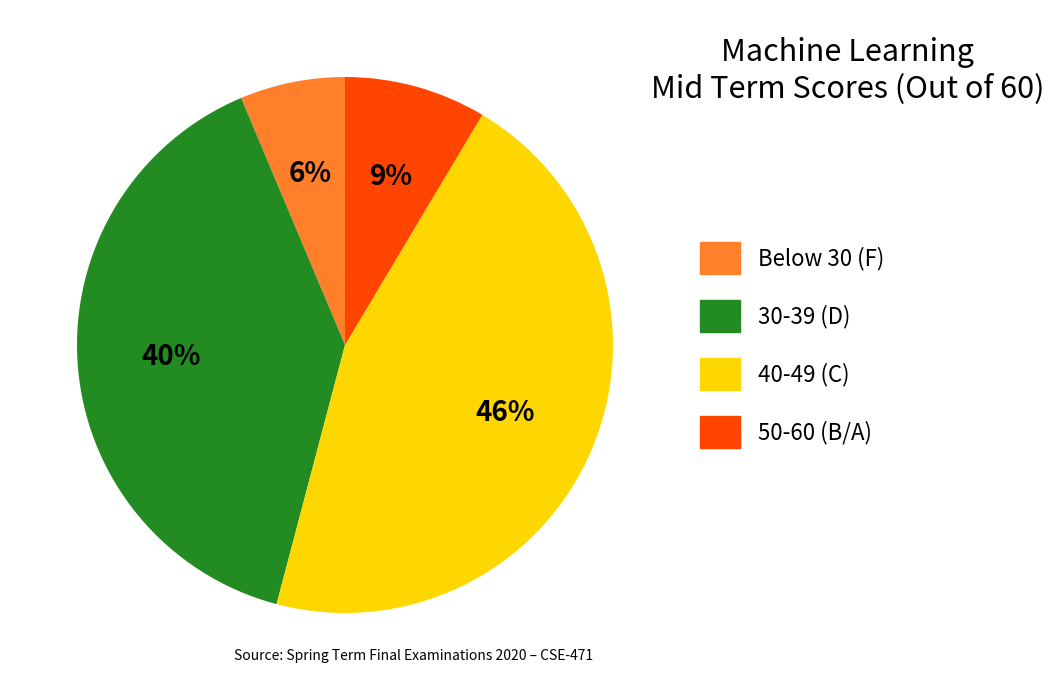

To the nearest percent, what is the average slice percentage?

25%